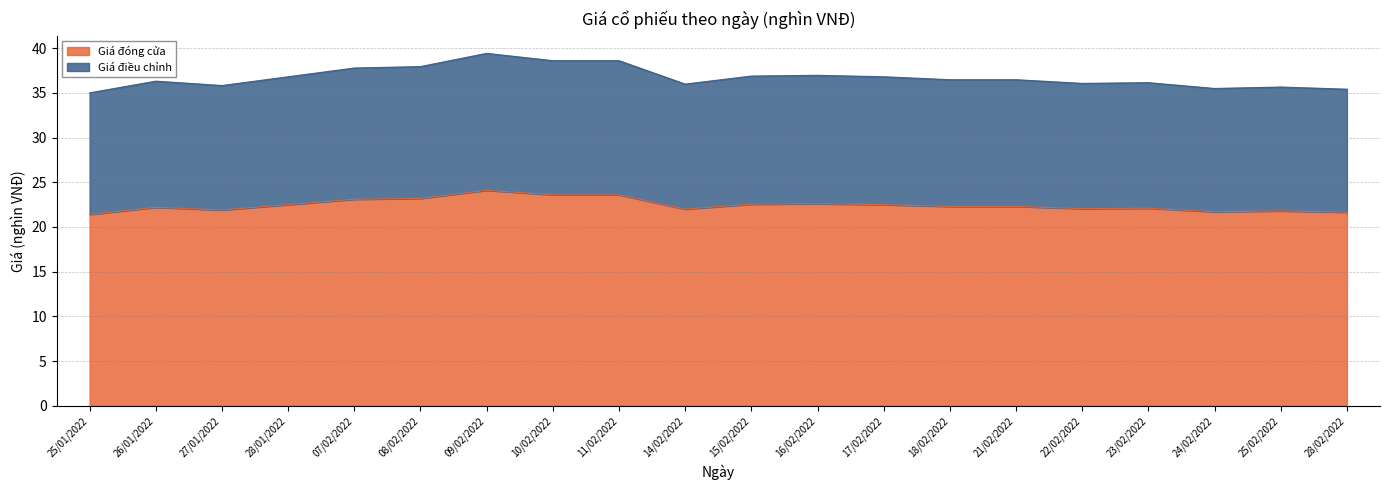

In Giá điều chỉnh, how many points are higher than both neighbors (excluding endpoints)?

5